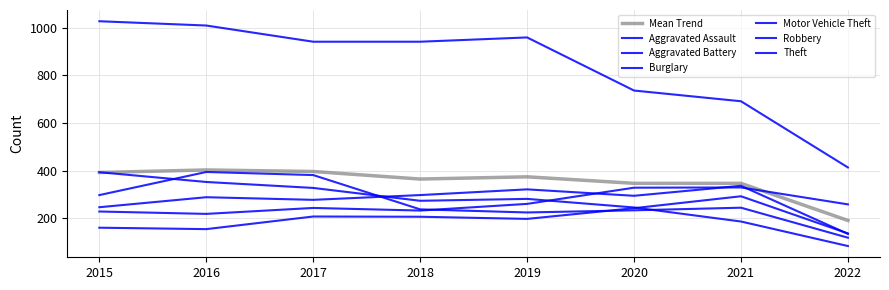

Is this an area chart (filled region under the line)?

No